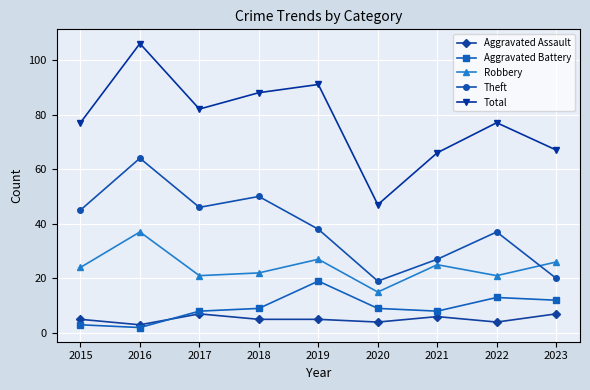

What is the value of the Aggravated Assault point at the 9th from the left?

7